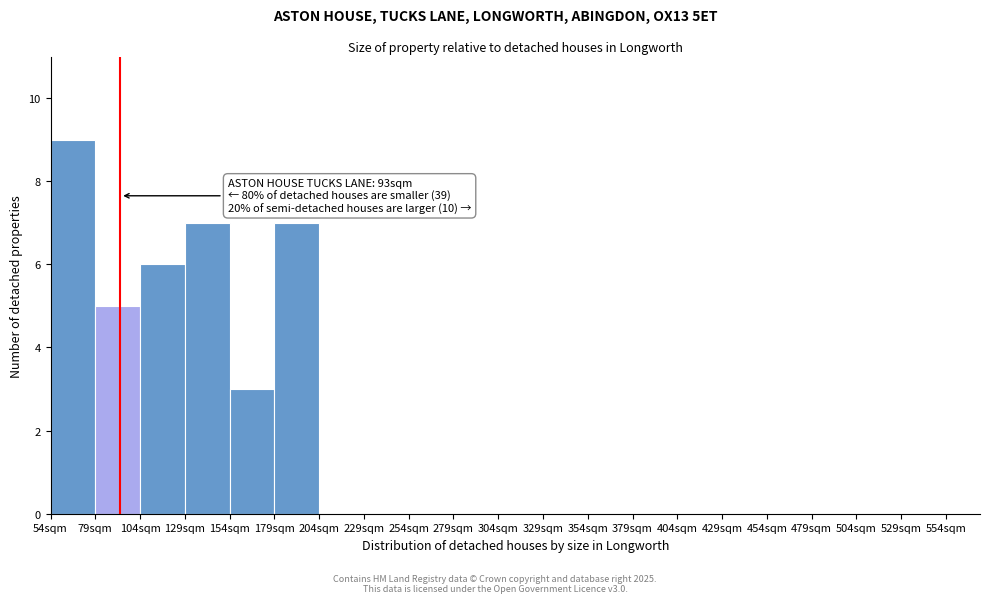

Over which range of the x-axis is the bar tallest?

54 to 79